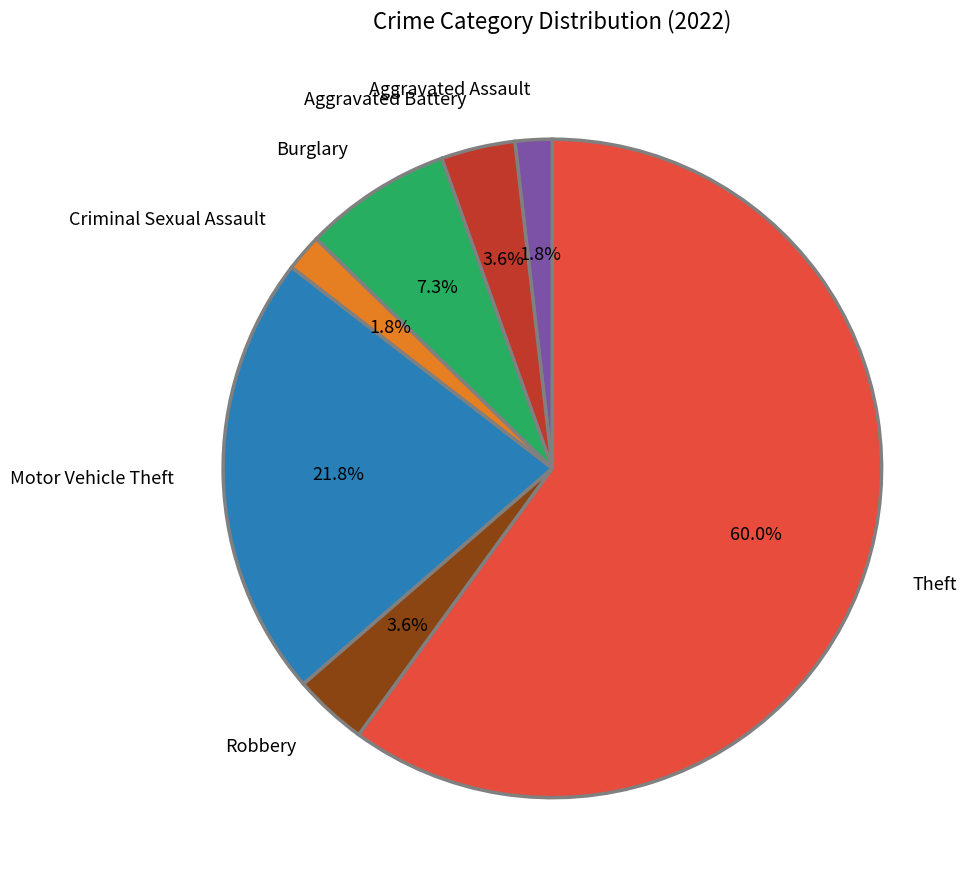

Is the sum of Aggravated Assault and Motor Vehicle Theft greater than half?

No